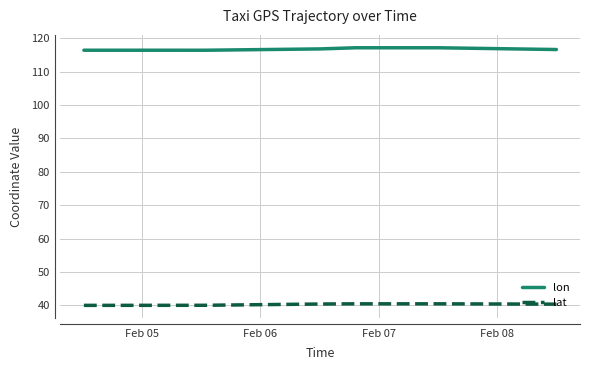

True or false: lat and lon intersect in this chart.

False